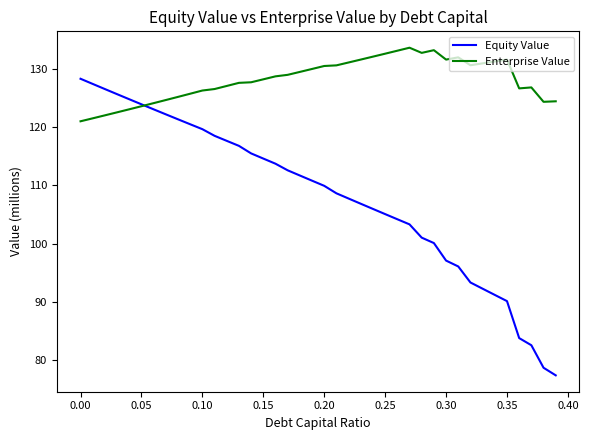

How many categories are shown in the chart?

40